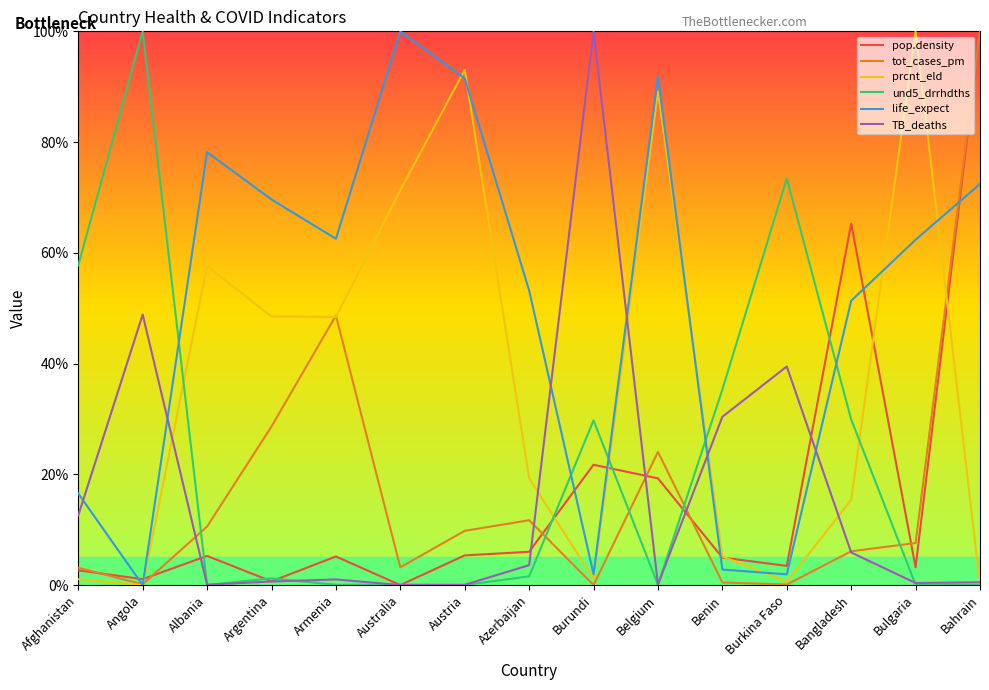

Which series ends up on top after the final intersection of life_expect and und5_drrhdths?

life_expect